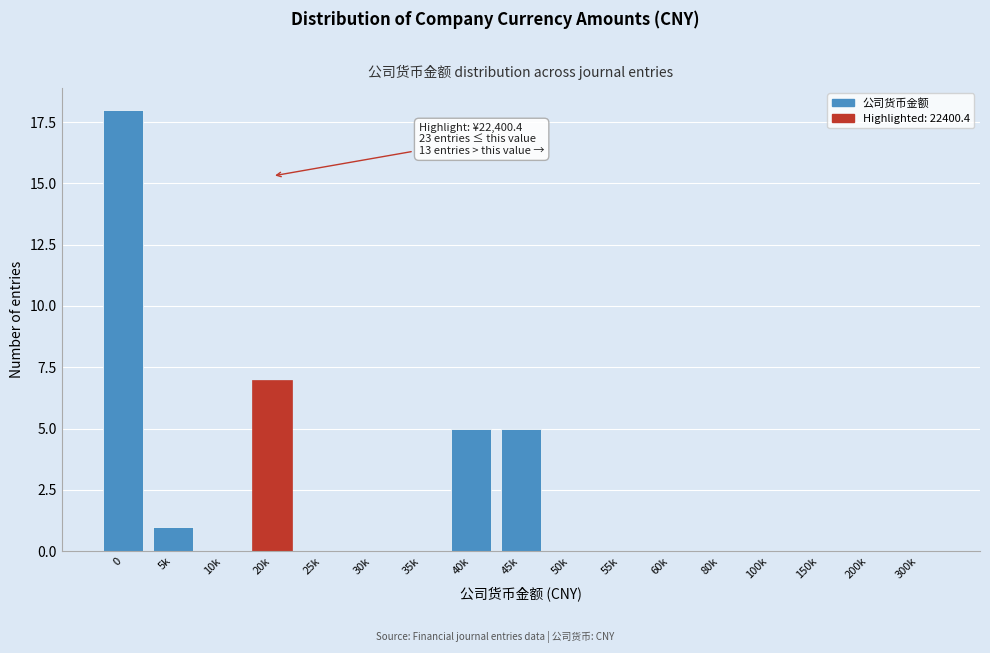

Reading left to right, what are all the values shown in this chart?

0=18	5k=1	10k=0	20k=7	25k=0	30k=0	35k=0	40k=5	45k=5	50k=0	55k=0	60k=0	80k=0	100k=0	150k=0	200k=0	300k=0